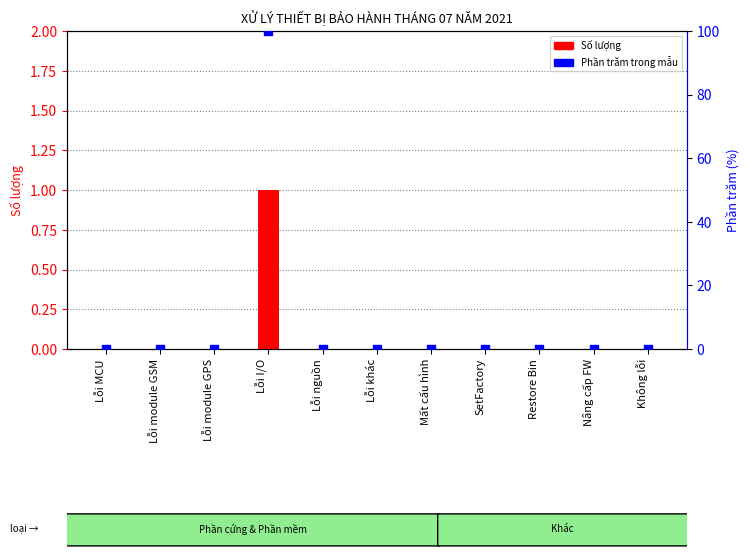

Which series has the largest Y range (max minus min)?

Phần trăm trong mẫu